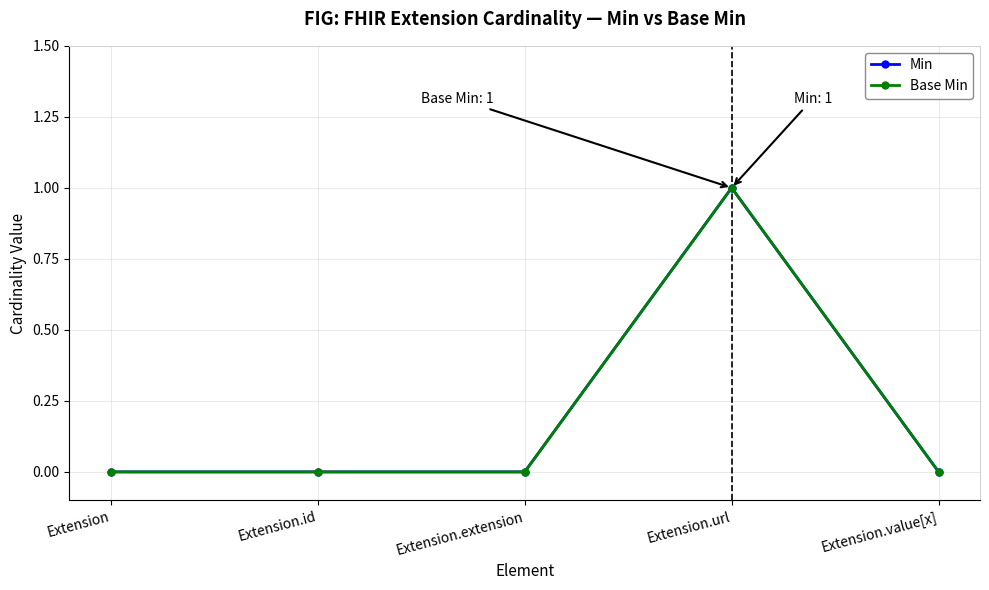

At which label is Min closest to 0?

Extension